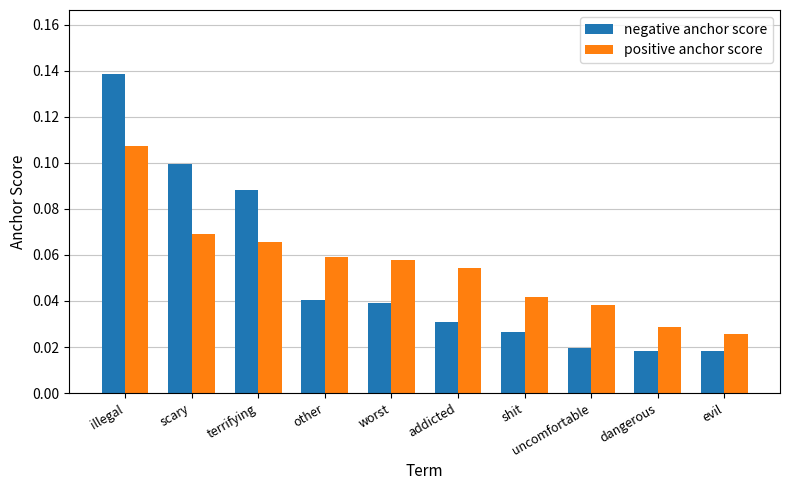

What is the sum of the negative anchor score values at illegal and evil?

0.2